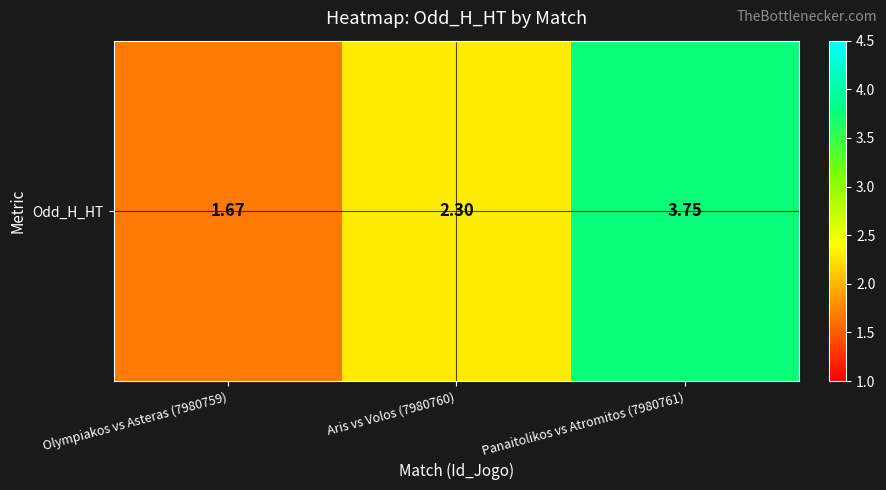

Which category has the highest value across all series?

Panaitolikos vs Atromitos (7980761)